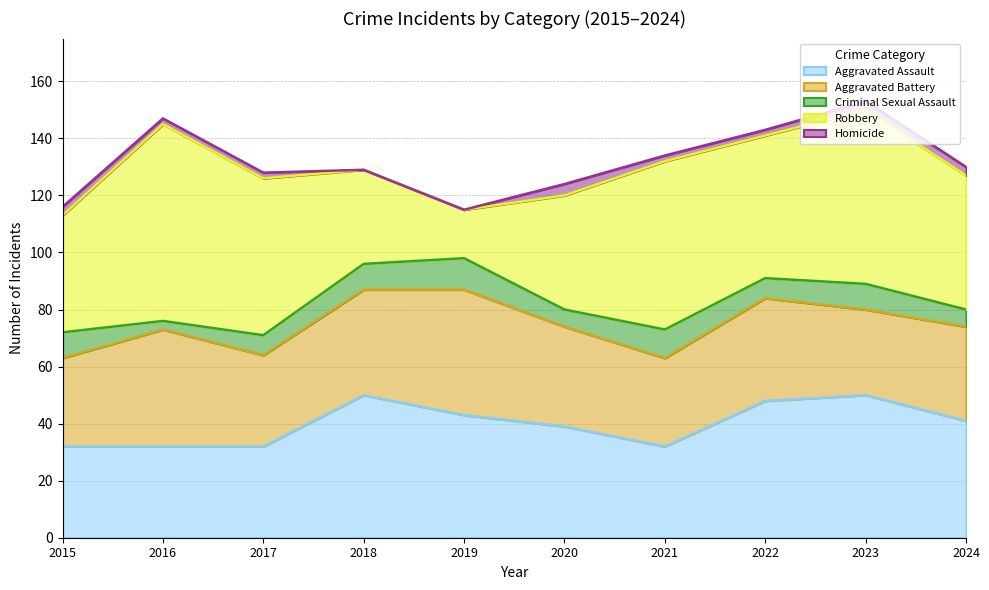

Reading left to right, what are all the values shown in this chart?

Aggravated Assault: 2015=32	2016=32	2017=32	2018=50	2019=43	2020=39	2021=32	2022=48	2023=50	2024=41
Aggravated Battery: 2015=31	2016=41	2017=32	2018=37	2019=44	2020=35	2021=31	2022=36	2023=30	2024=33
Criminal Sexual Assault: 2015=9	2016=3	2017=7	2018=9	2019=11	2020=6	2021=10	2022=7	2023=9	2024=6
Robbery: 2015=41	2016=69	2017=55	2018=33	2019=17	2020=40	2021=59	2022=50	2023=61	2024=47
Homicide: 2015=3	2016=2	2017=2	2018=0	2019=0	2020=4	2021=2	2022=2	2023=3	2024=3